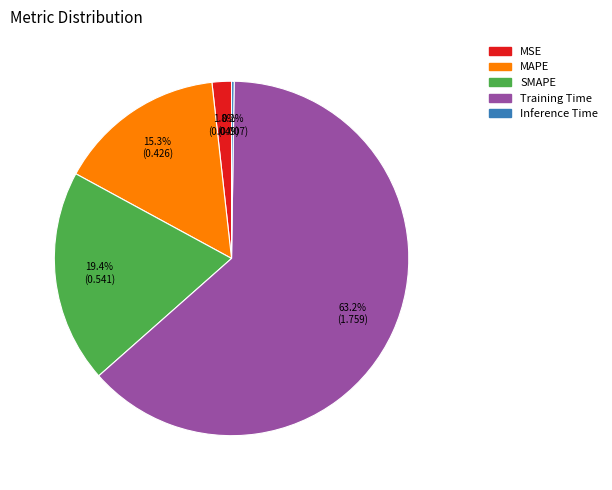

Which slice represents more than half of the pie?

Training Time